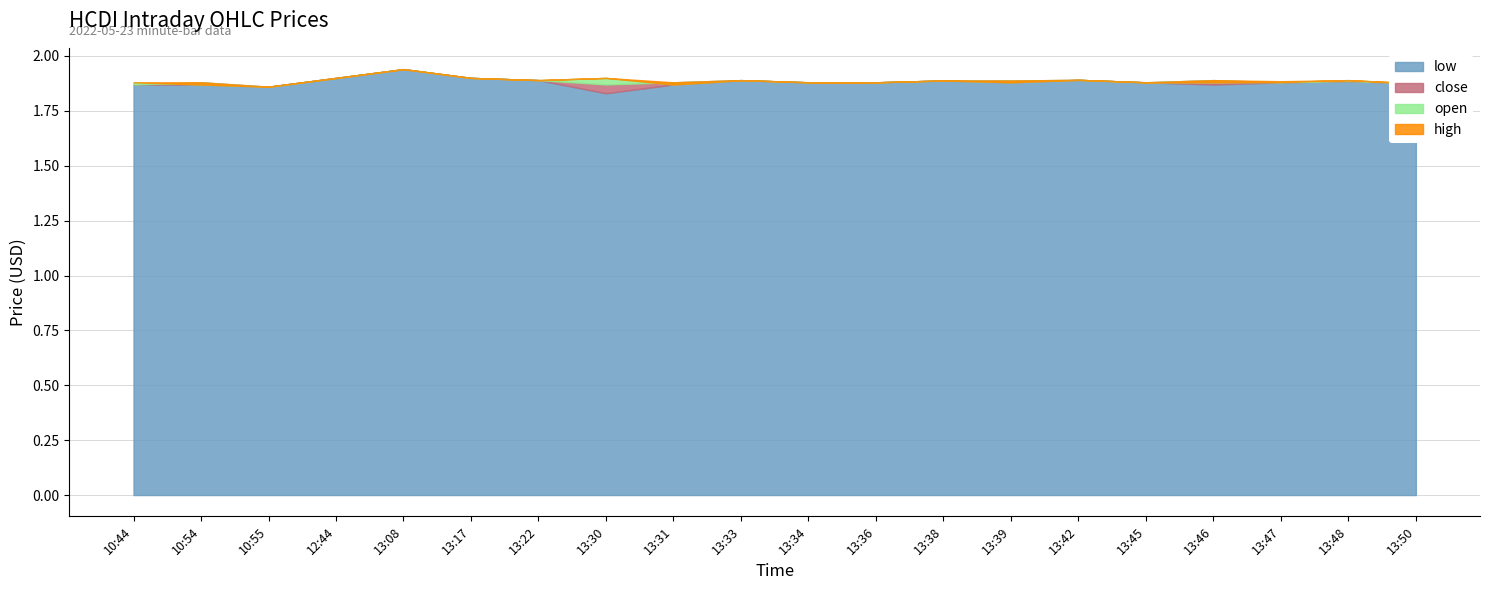

How many interior local peaks does the low series have?

5